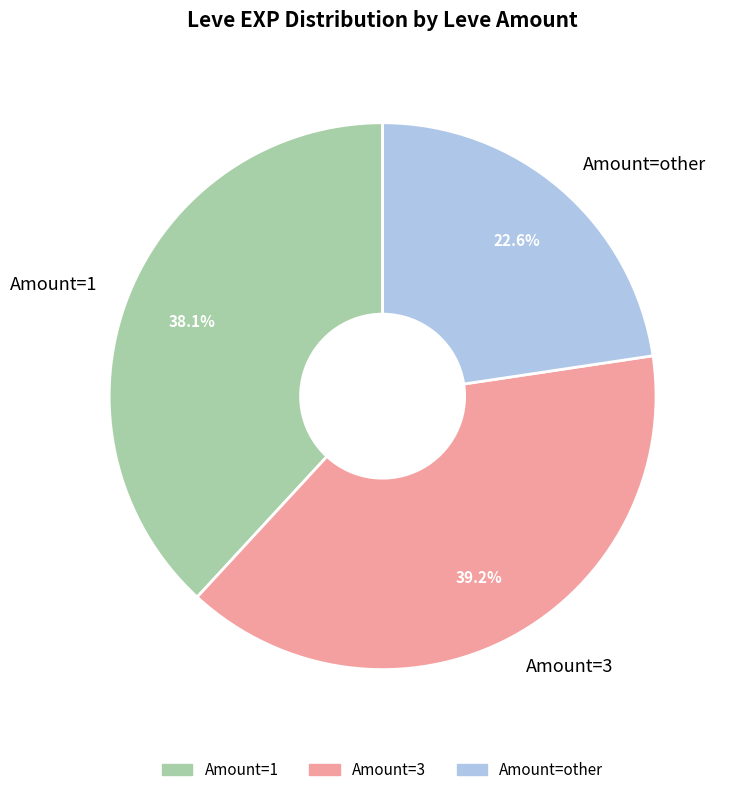

What percentage do Amount=3 and Amount=other together represent?

61.9%